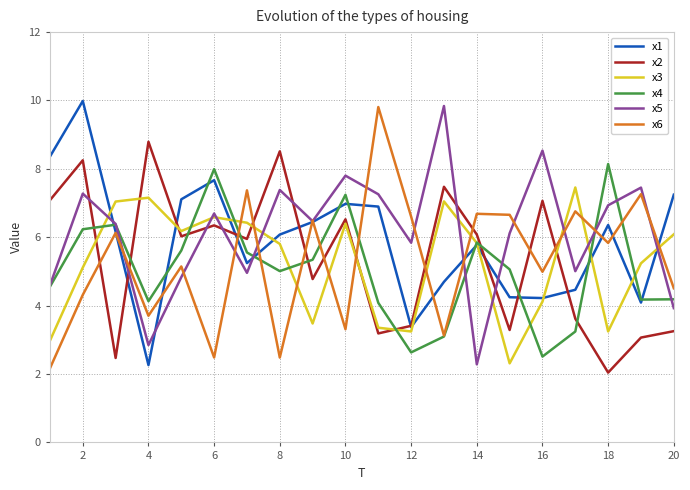

What is the minimum value for x3?

2.3